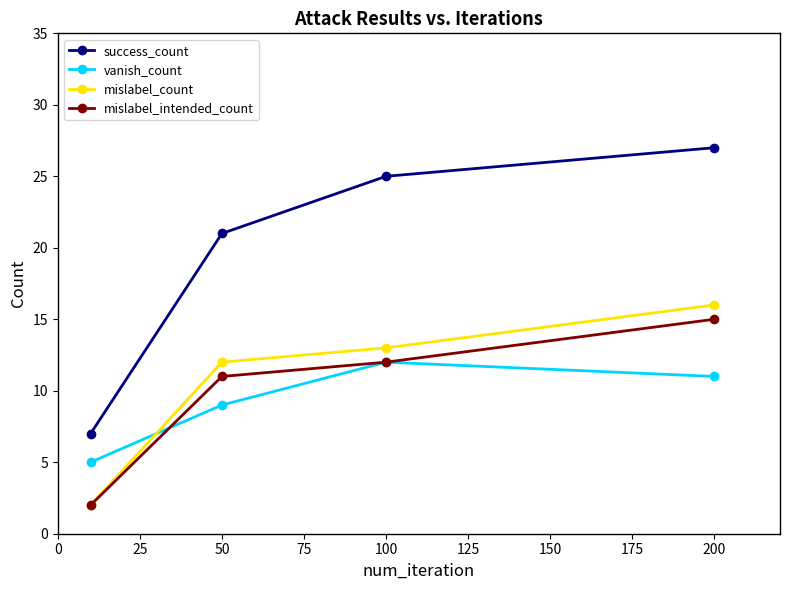

What is the value of the success_count point at the 4th from the left?

27